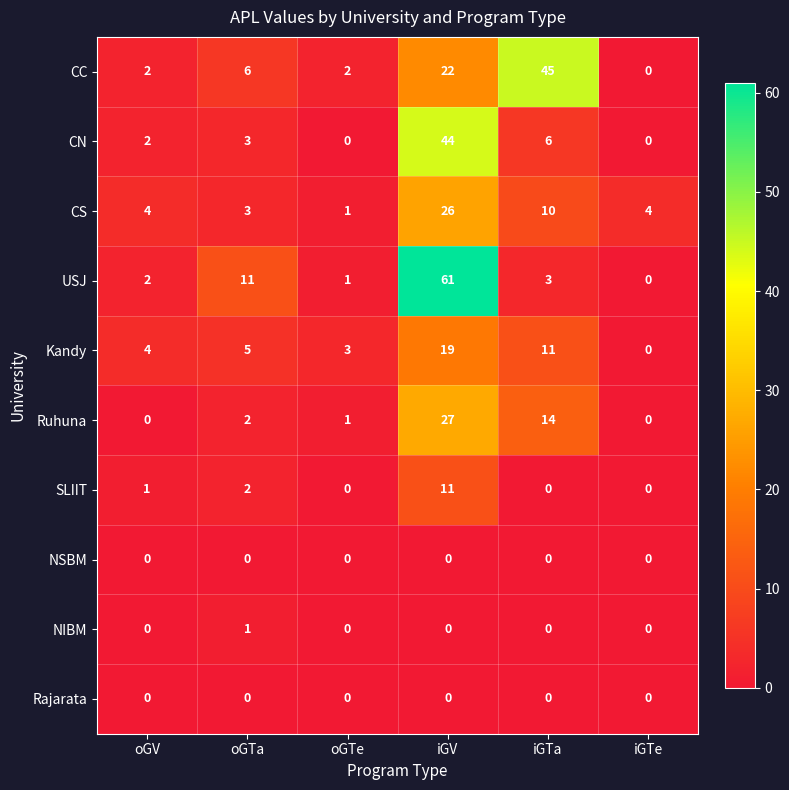

What is the difference between the maximum and minimum values in the USJ series?

61